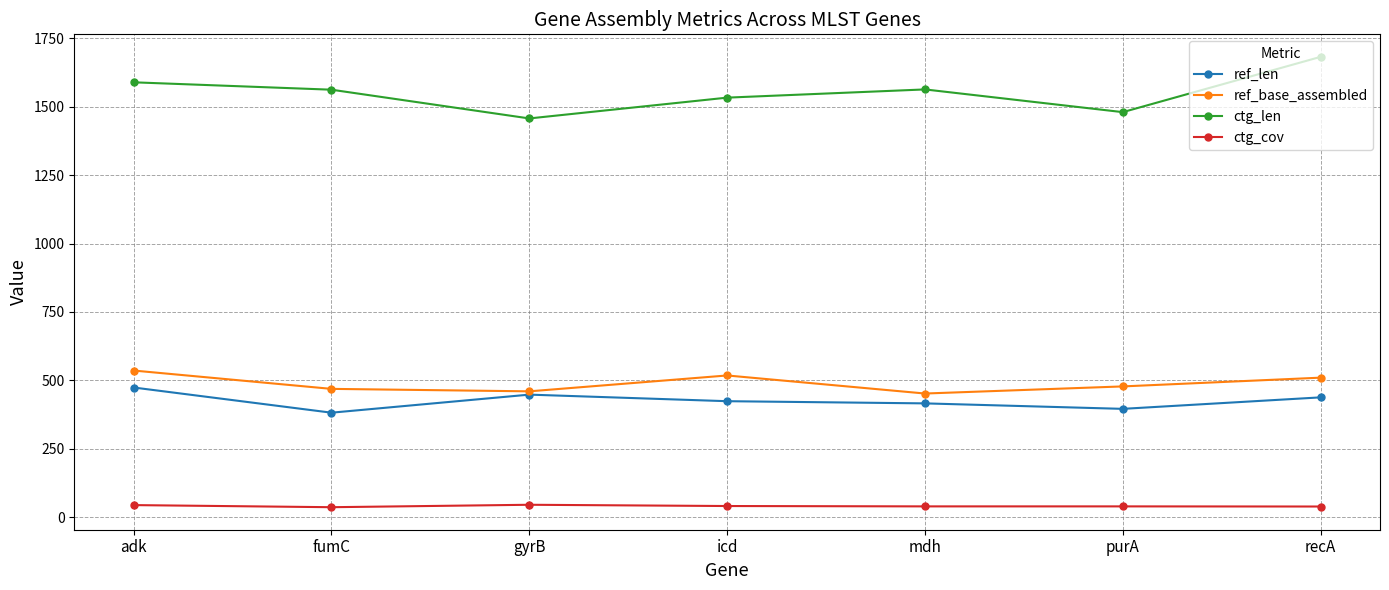

True or false: ctg_len and ctg_cov cross at least once.

False